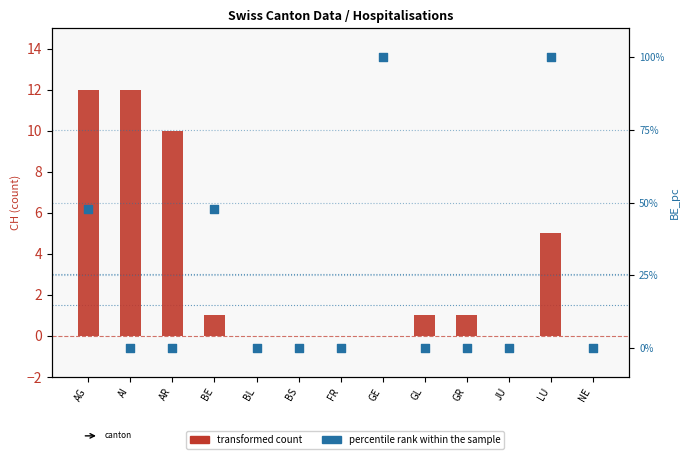

What are all the series names shown in the legend?

transformed count, percentile rank within the sample